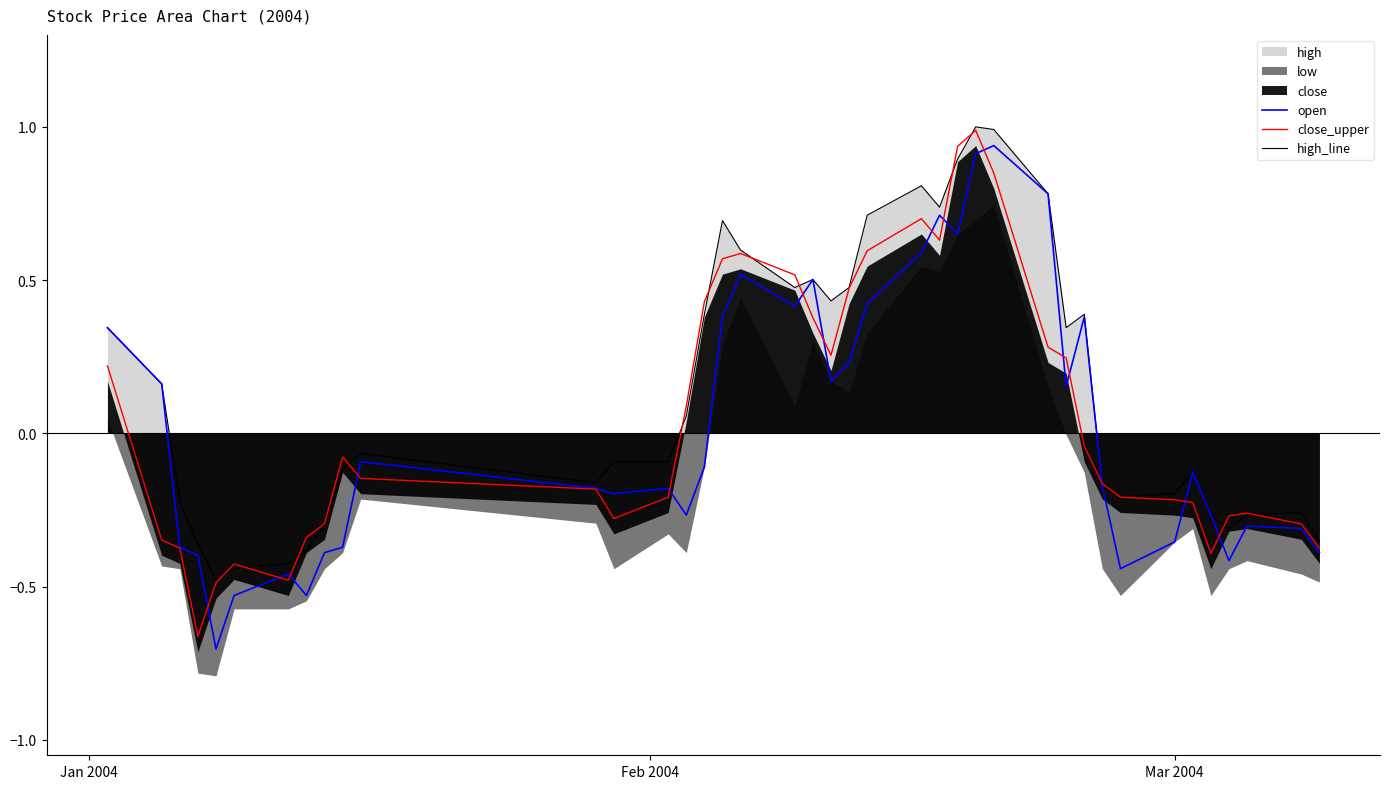

What is the lowest value of the high_line series?

-0.5